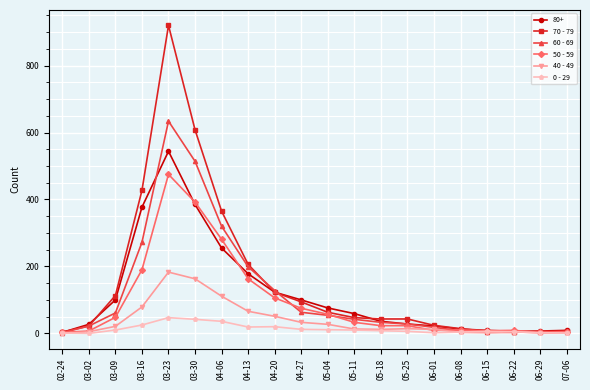

True or false: 0 - 29 has more than 1 points higher than both neighbors.

True